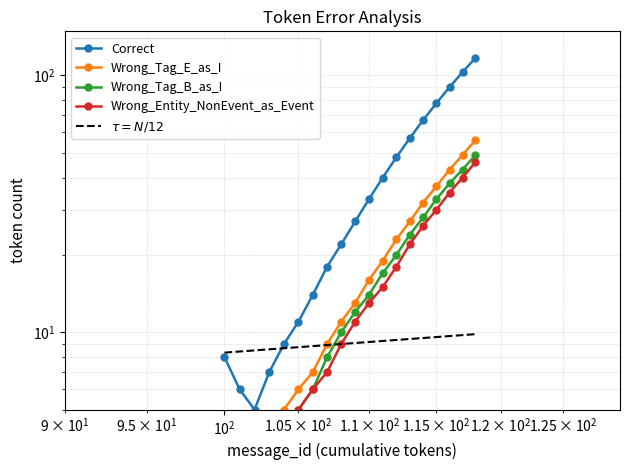

Which series ends up on top after the final intersection of $\tau = N/12$ and Correct?

Correct